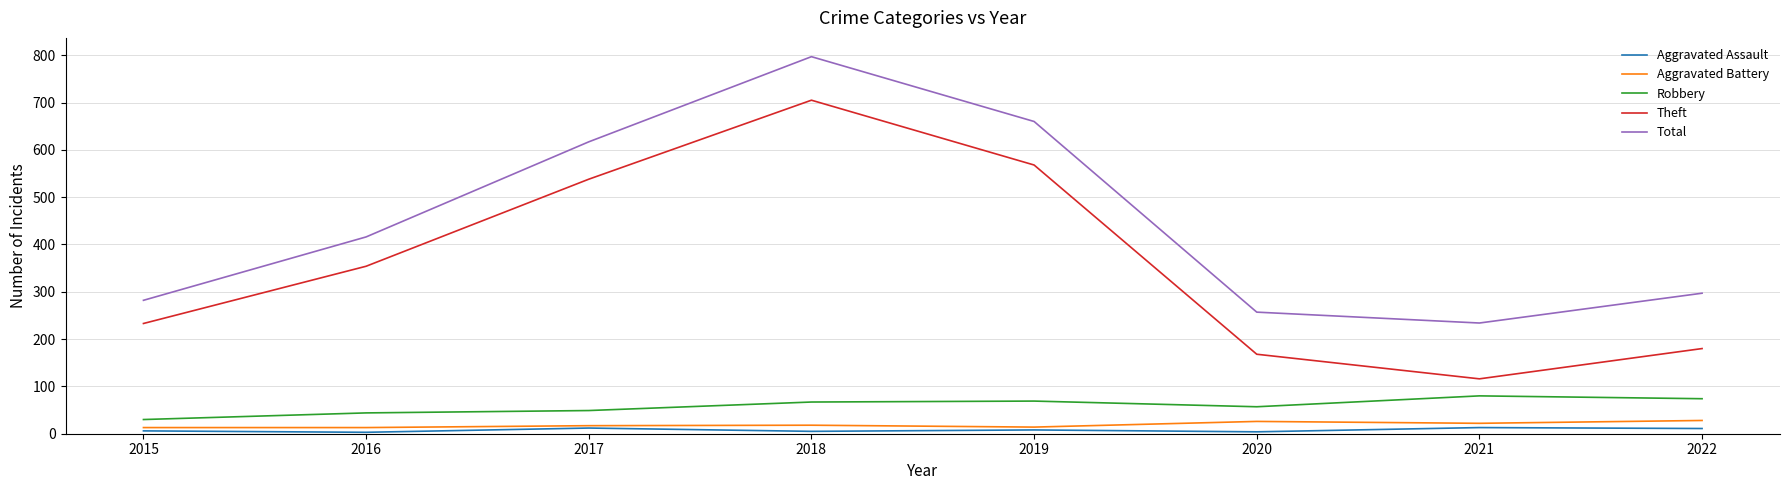

Does the chart display data point markers on the line(s)?

No